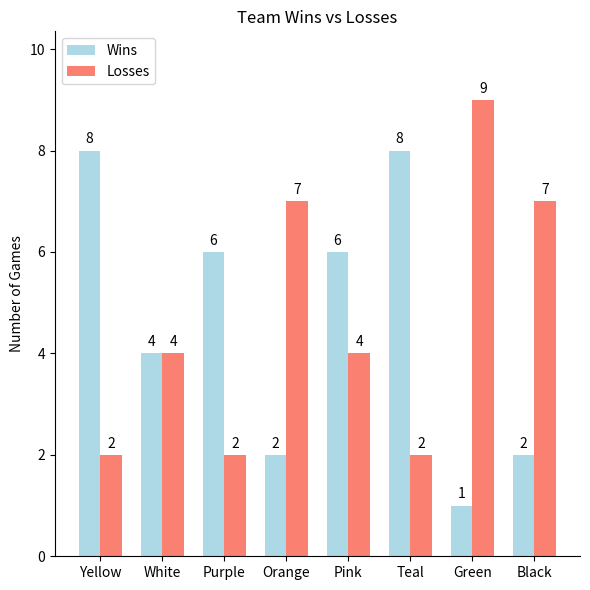

At which label does Wins first exceed 6?

Yellow